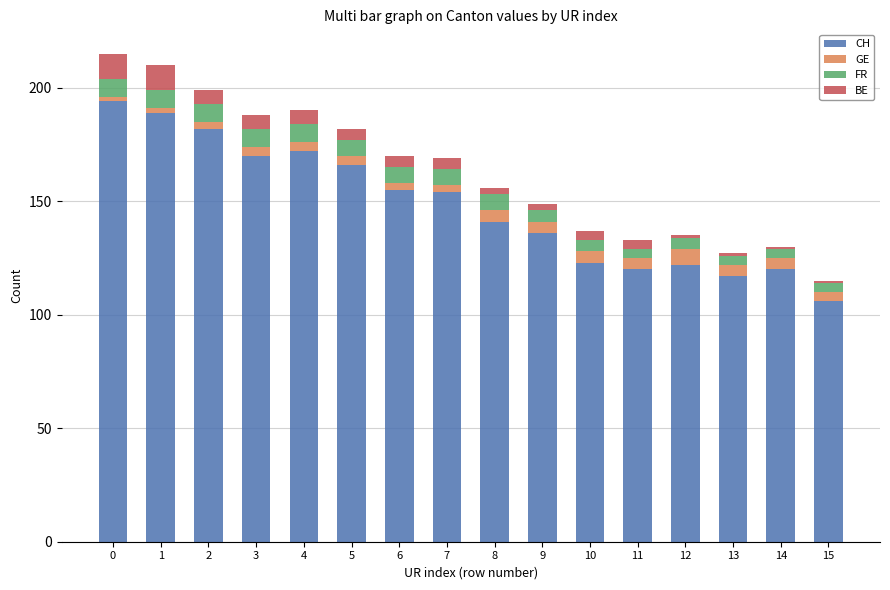

What is the maximum value for CH?

194